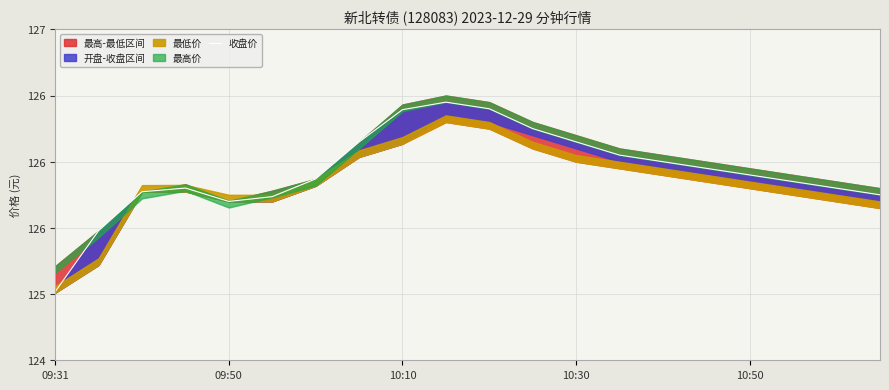

What is the difference between the second highest and minimum values?

1.4